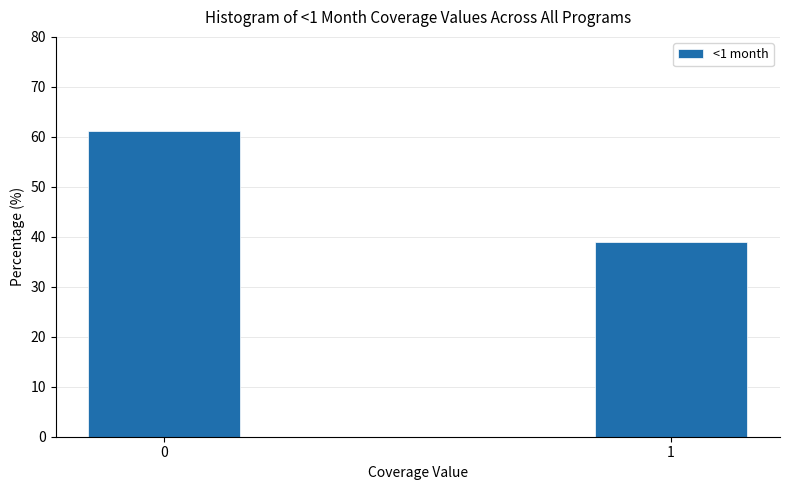

Reading right to left, extract all data points from this chart.

1=38.9	0=61.1